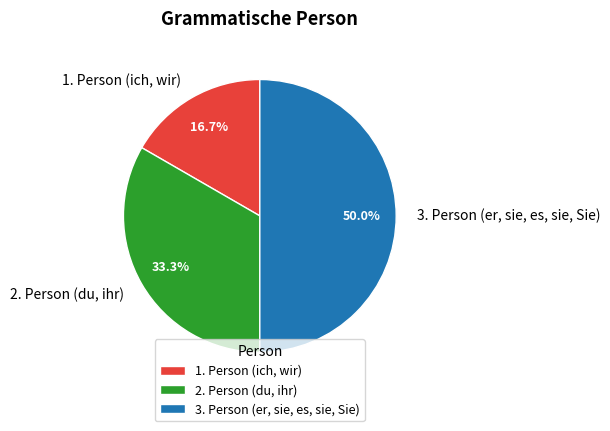

What is the largest slice in the pie chart?

3. Person (er, sie, es, sie, Sie)